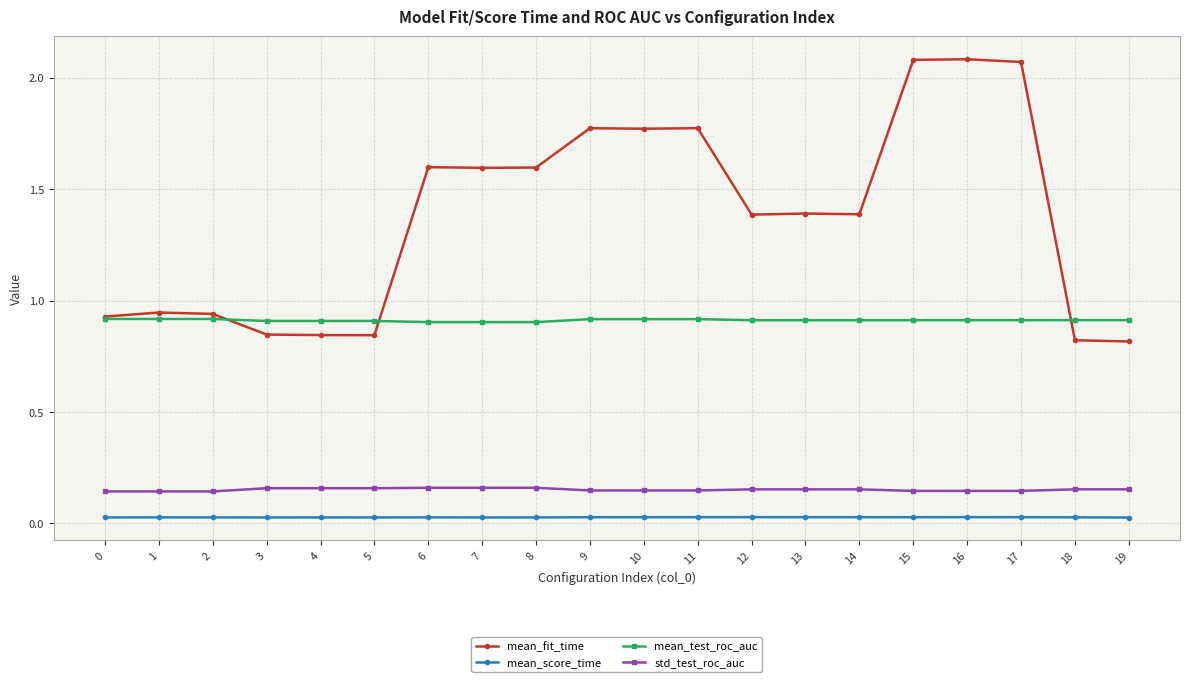

Is the value of mean_test_roc_auc at 3 greater than the value of mean_score_time at 8?

Yes